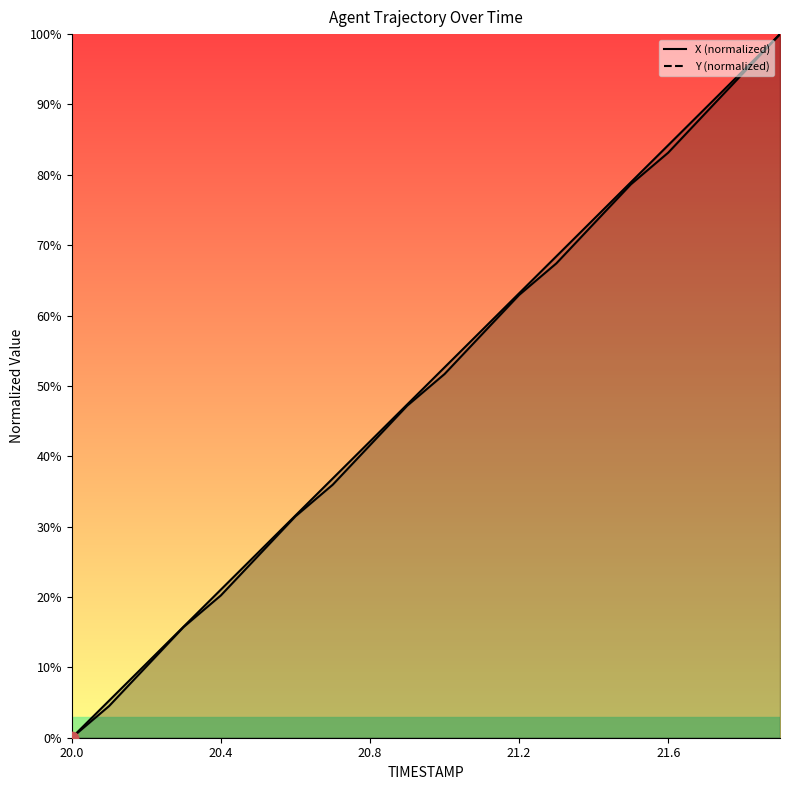

Which series contains the highest Y value?

X